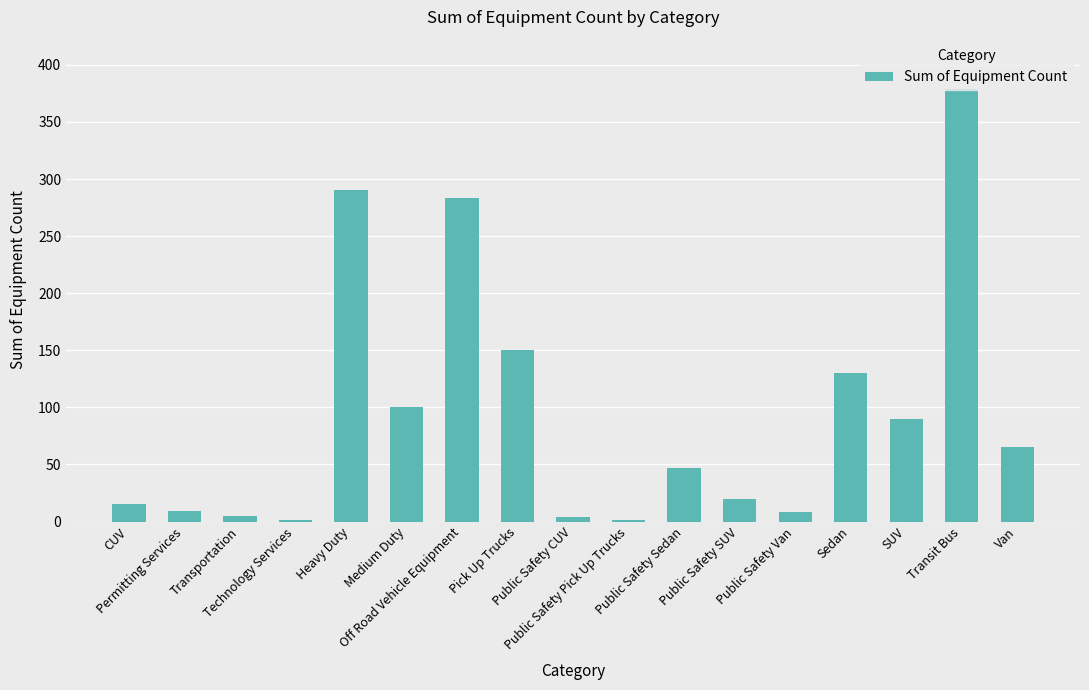

At which label is the value closest to 190?

Pick Up Trucks